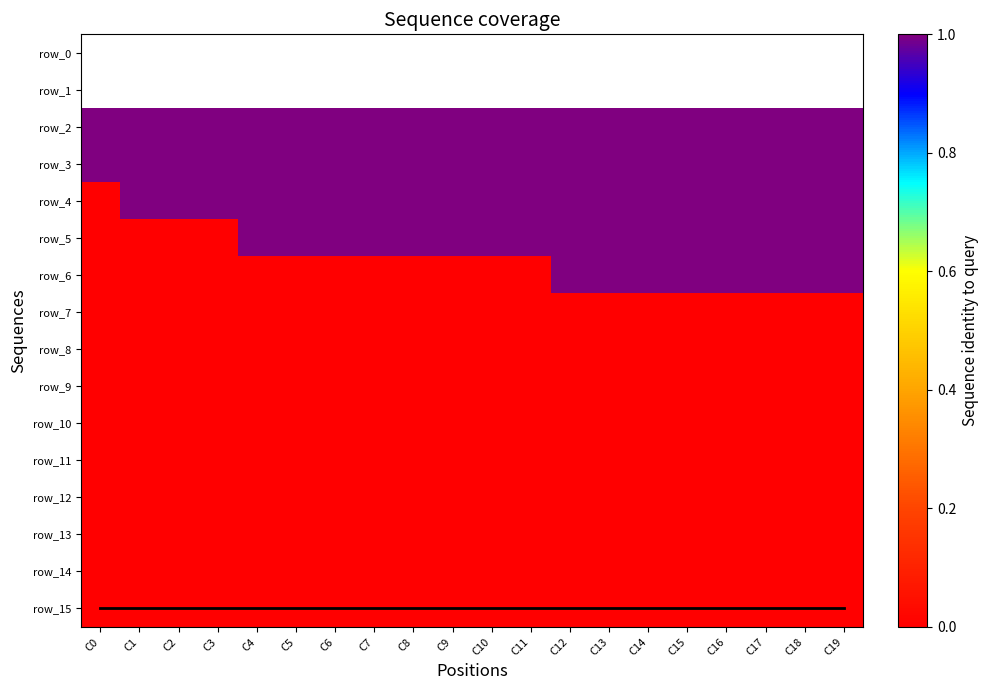

At which category does the chart reach its minimum across all series?

C0